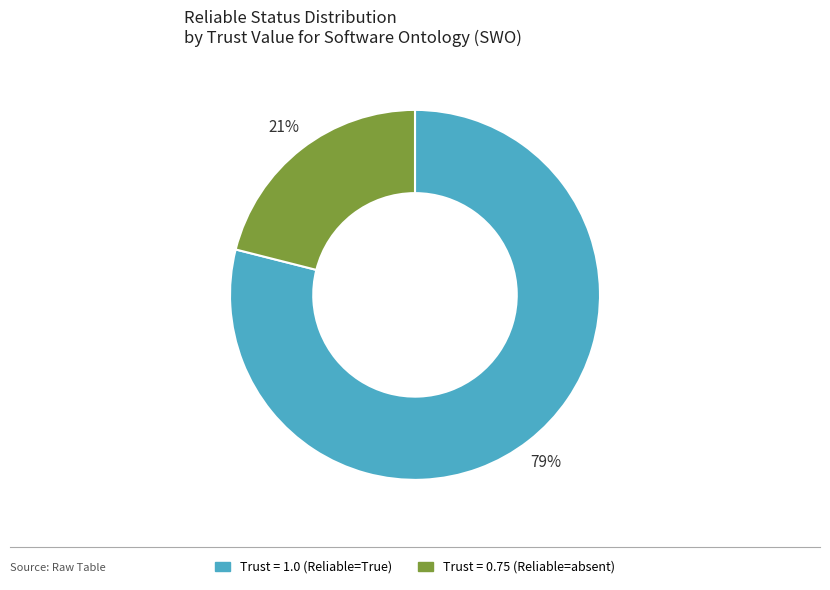

To the nearest percent, what is the average slice percentage?

50%